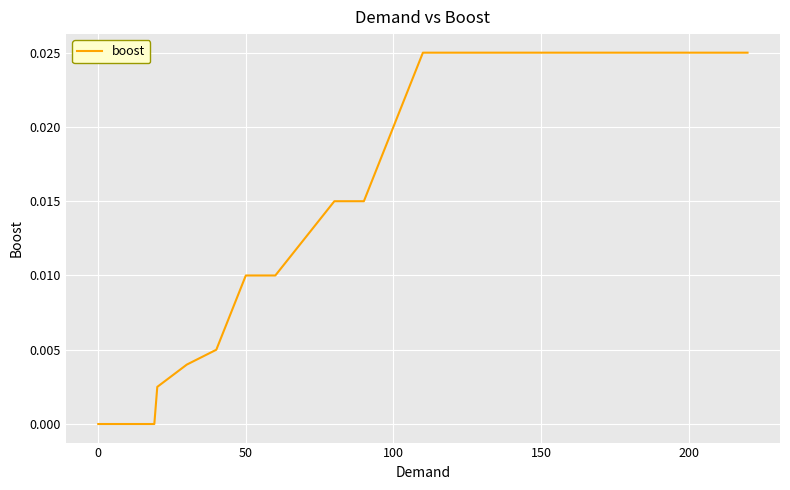

Does the chart display data point markers on the line(s)?

No